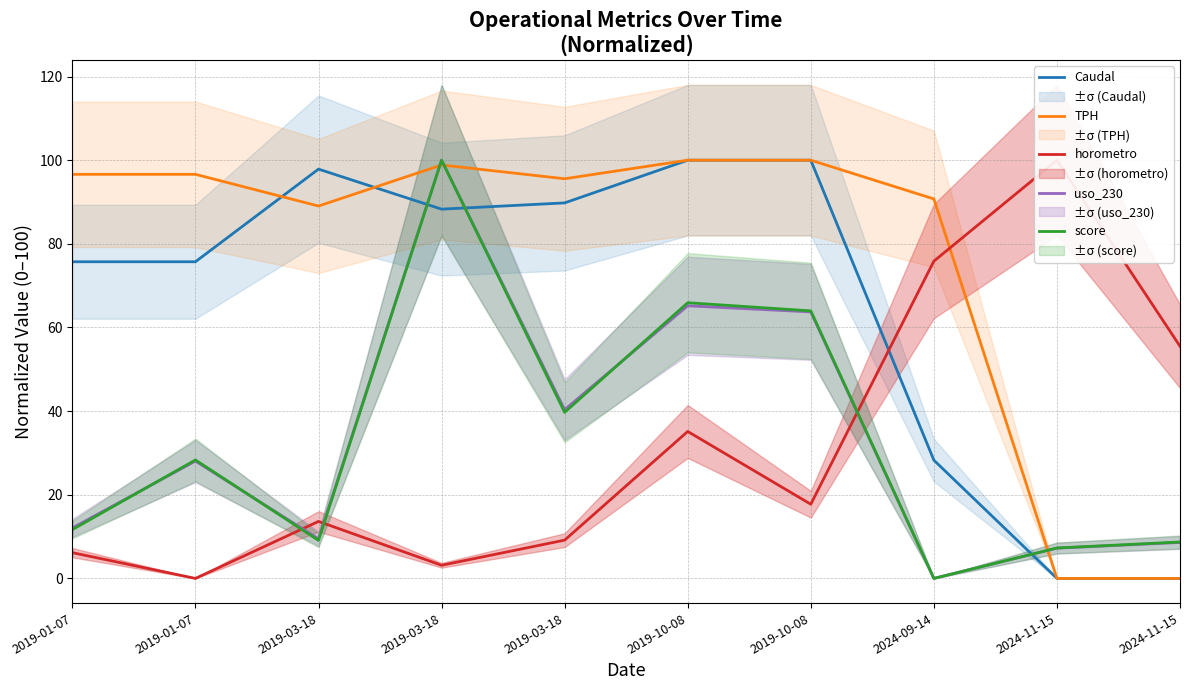

Where is horometro nearest to the value 50?

2024-11-15